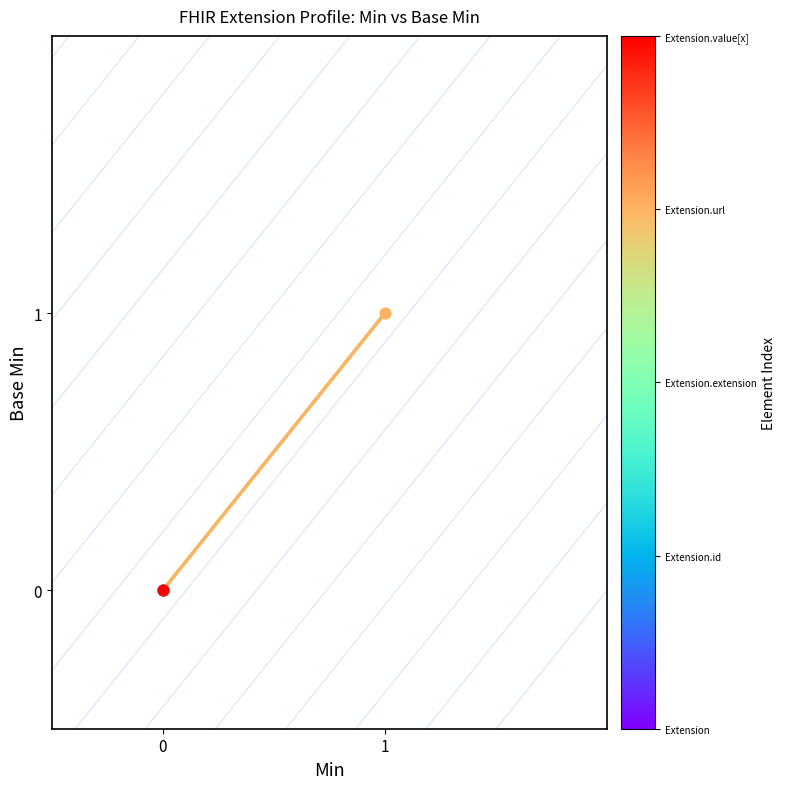

What is the change in value from 0 to 1?

+1